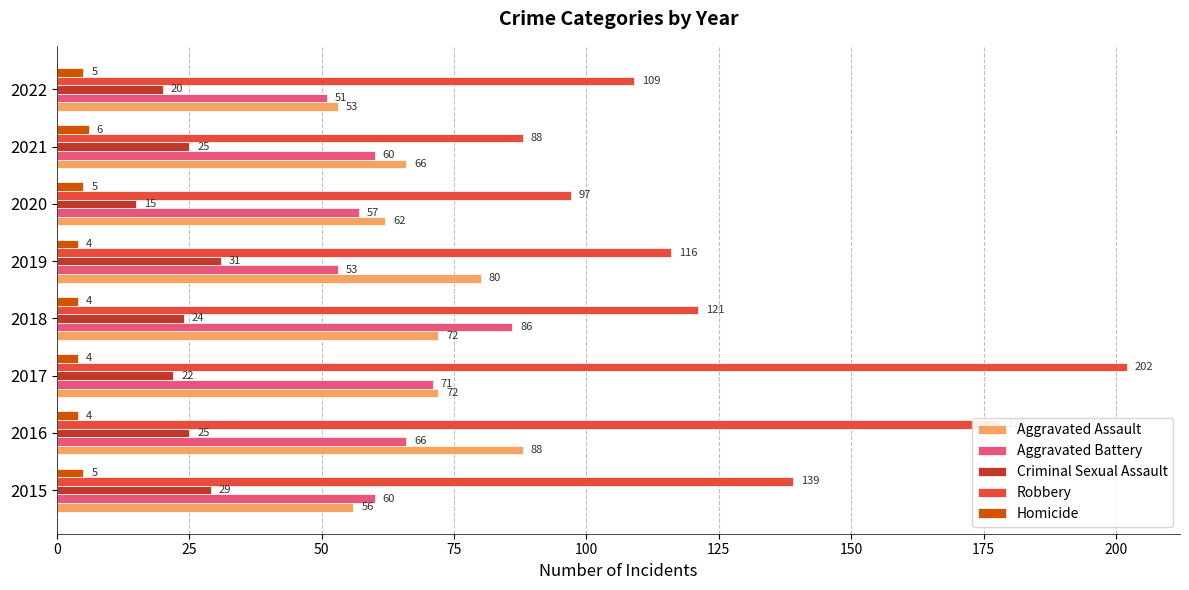

At which label does Aggravated Battery reach its minimum?

2022